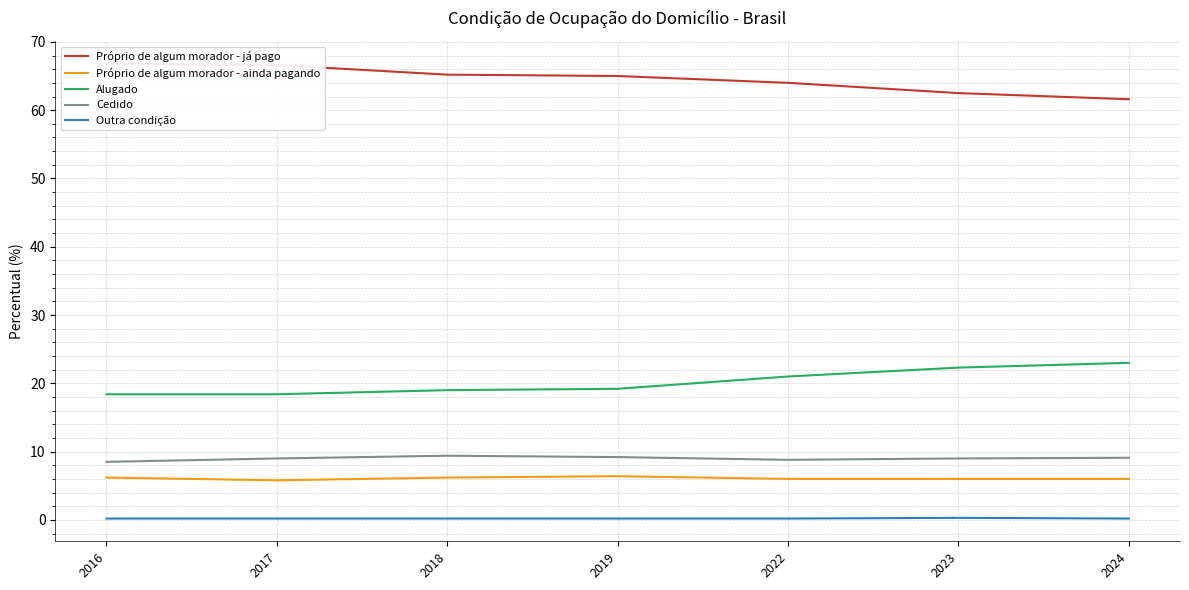

What is the sum of the Próprio de algum morador - já pago values at 2017 and 2019?

131.6